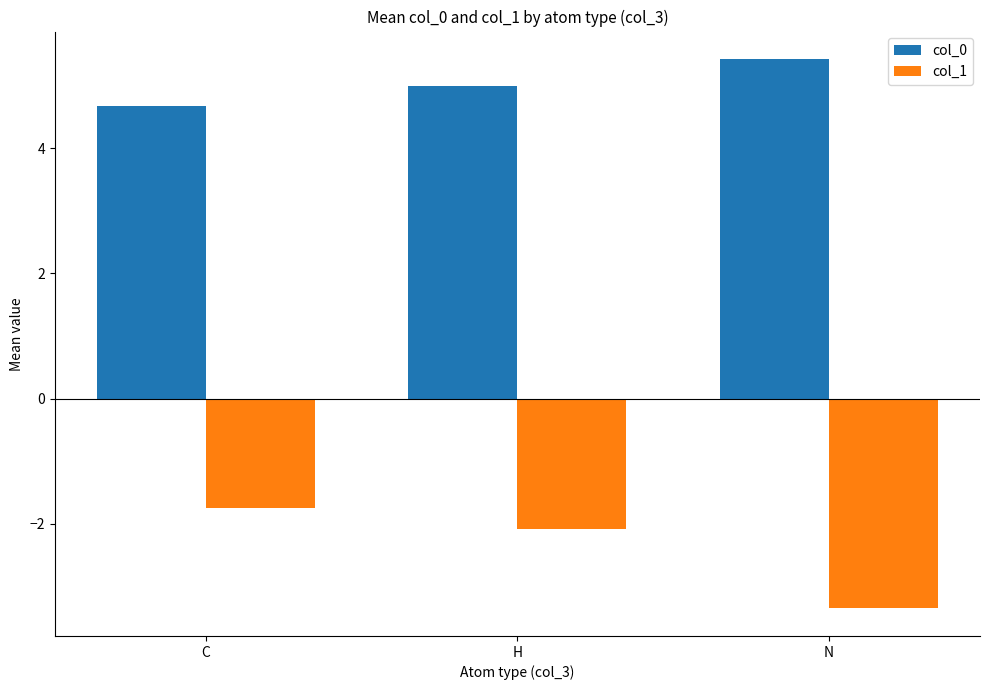

Reading left to right, extract all data points from this chart.

col_0: C=4.7	H=5.0	N=5.4
col_1: C=-1.7	H=-2.1	N=-3.4